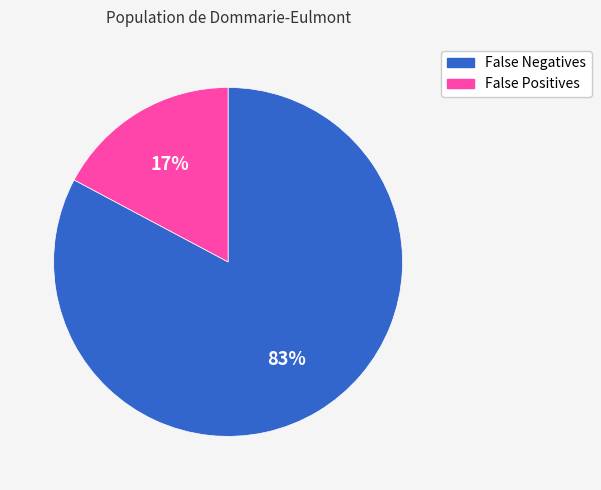

To the nearest percent, what portion does False Negatives represent?

83%